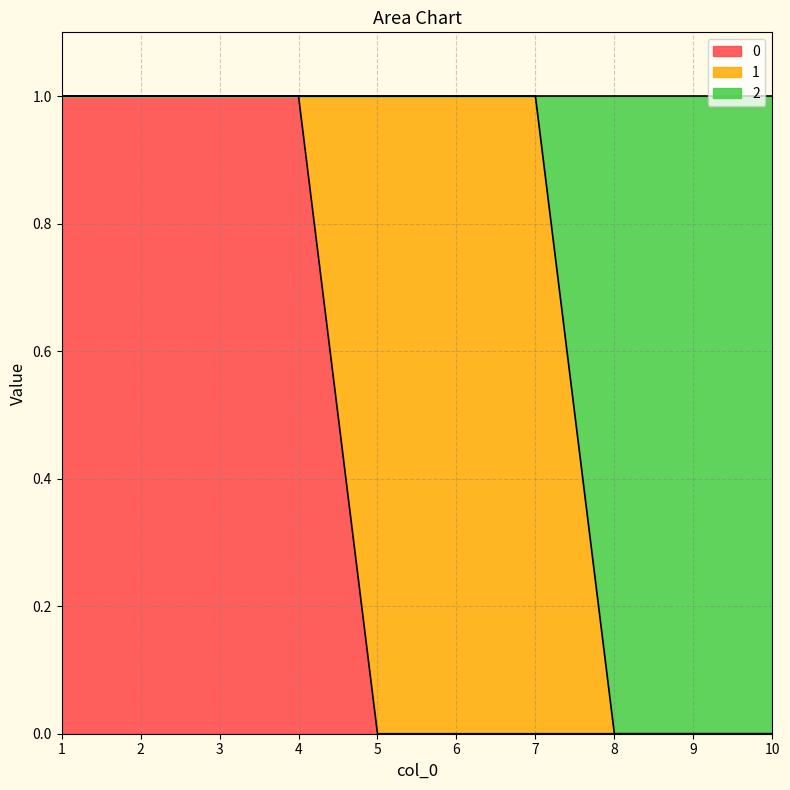

Does the chart have visible grid lines?

Yes